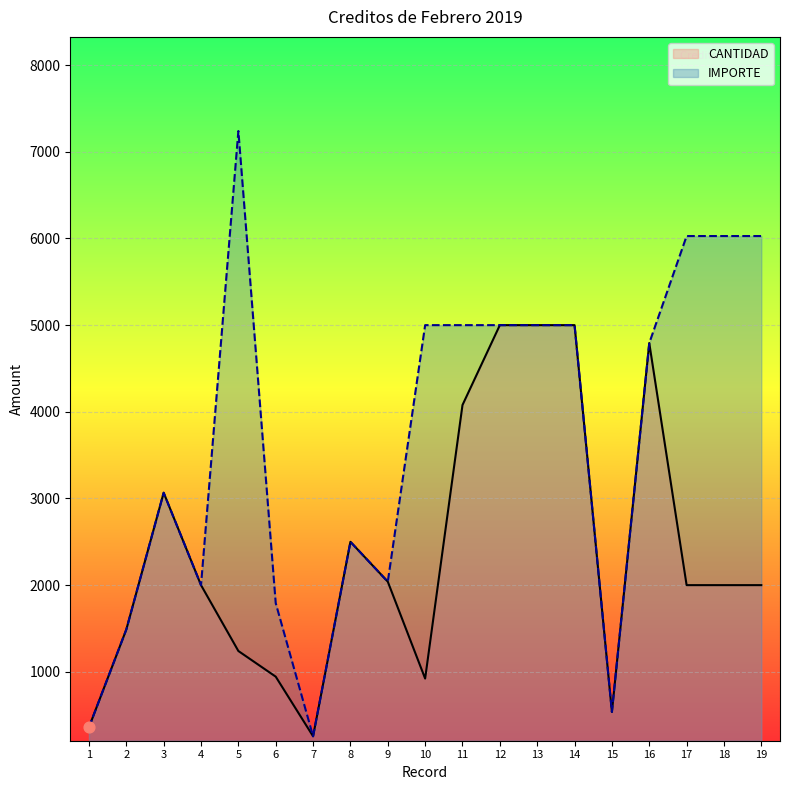

Which series contains the lowest Y value?

CANTIDAD